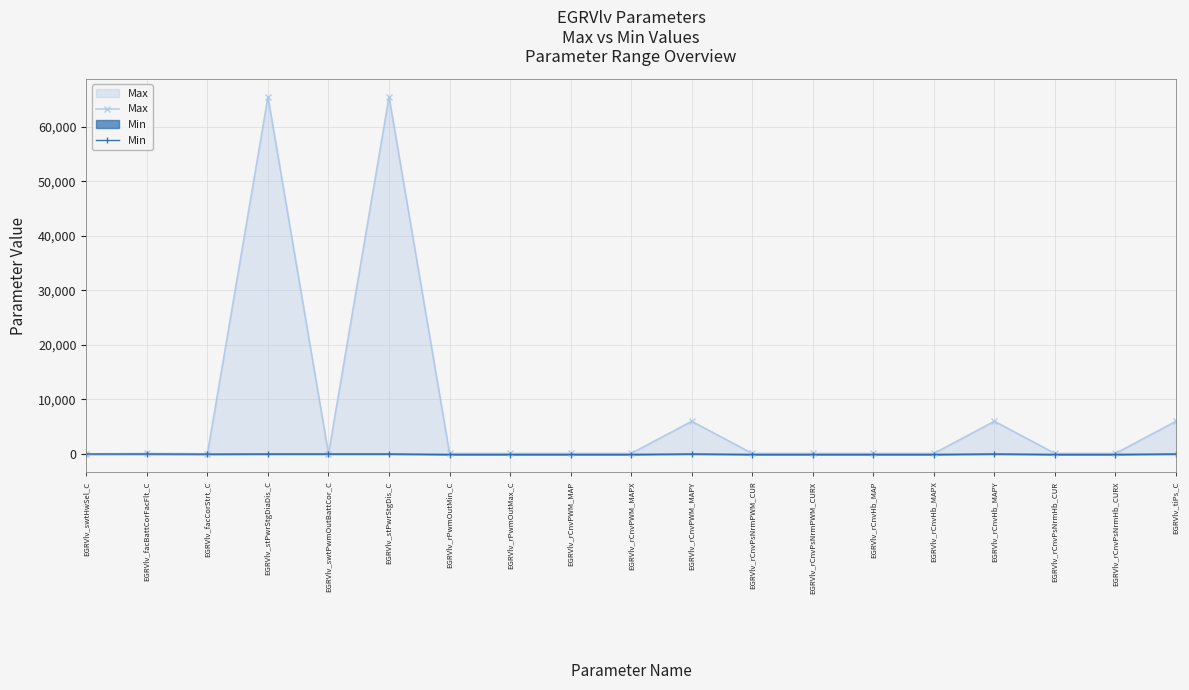

In Max, how many points are lower than both neighbors (excluding endpoints)?

2